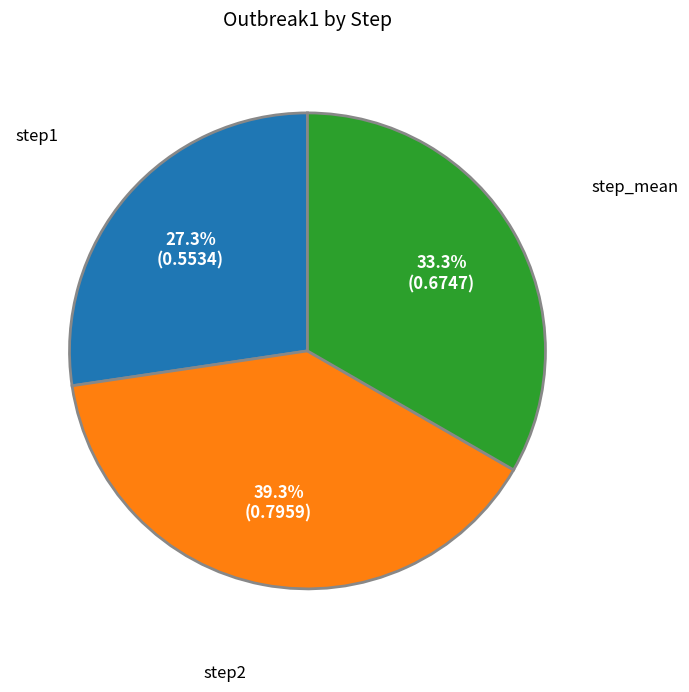

Rank the categories by value from lowest to highest.

step1, step_mean, step2